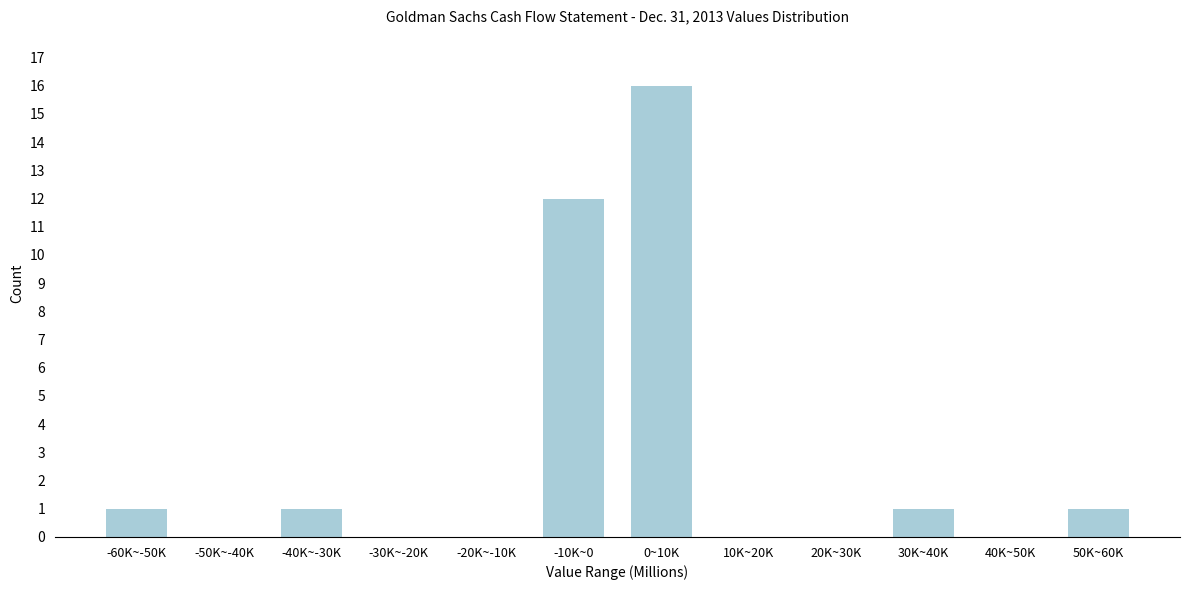

Reading left to right, what are all the values shown in this chart?

-60K~-50K=1	-50K~-40K=0	-40K~-30K=1	-30K~-20K=0	-20K~-10K=0	-10K~0=12	0~10K=16	10K~20K=0	20K~30K=0	30K~40K=1	40K~50K=0	50K~60K=1